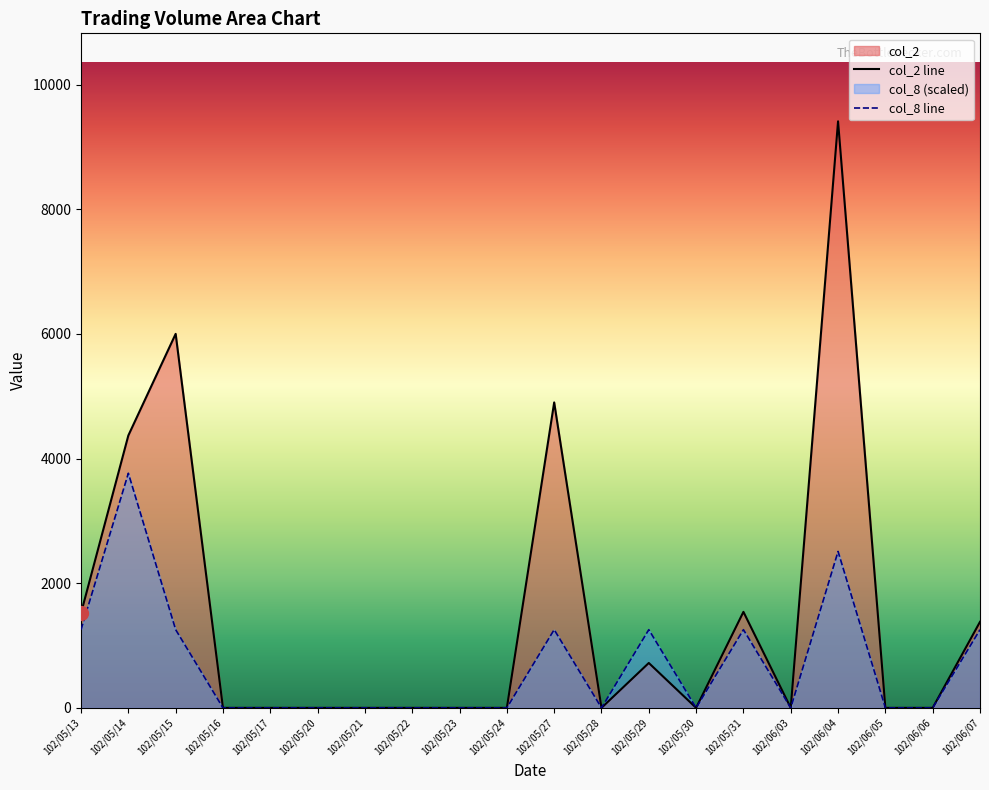

The value of col_8 at 102/06/04 is 3774.9. True or false?

False